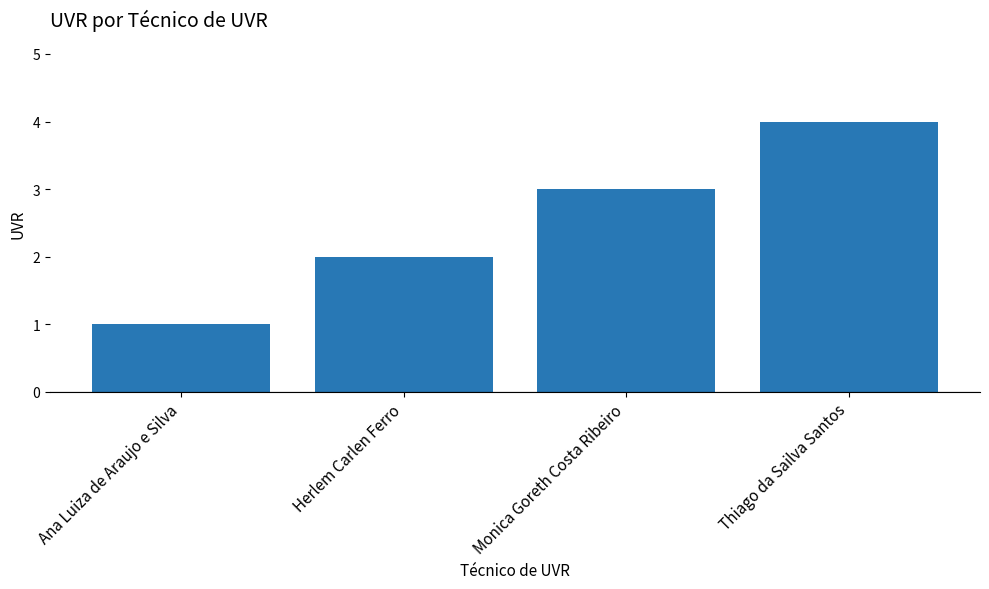

Which label corresponds to the largest value in the chart?

Thiago da Sailva Santos